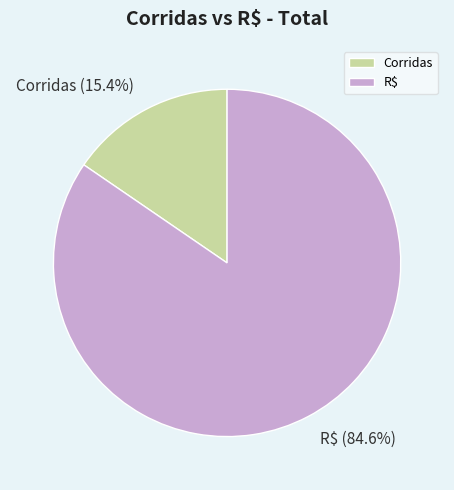

Which has a higher value, R$ or Corridas?

R$